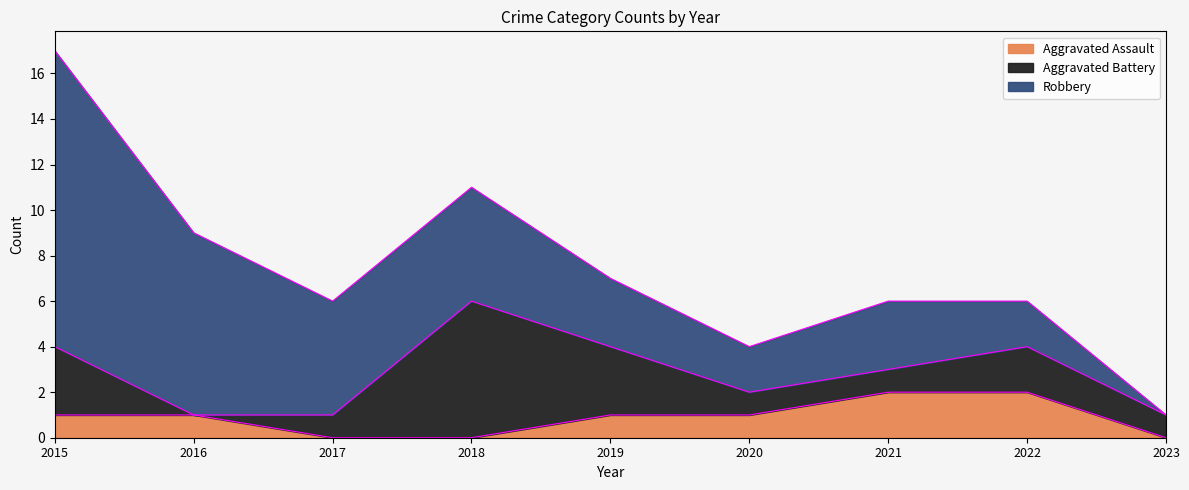

Rank the series at 2015 from highest to lowest value.

Robbery, Aggravated Battery, Aggravated Assault